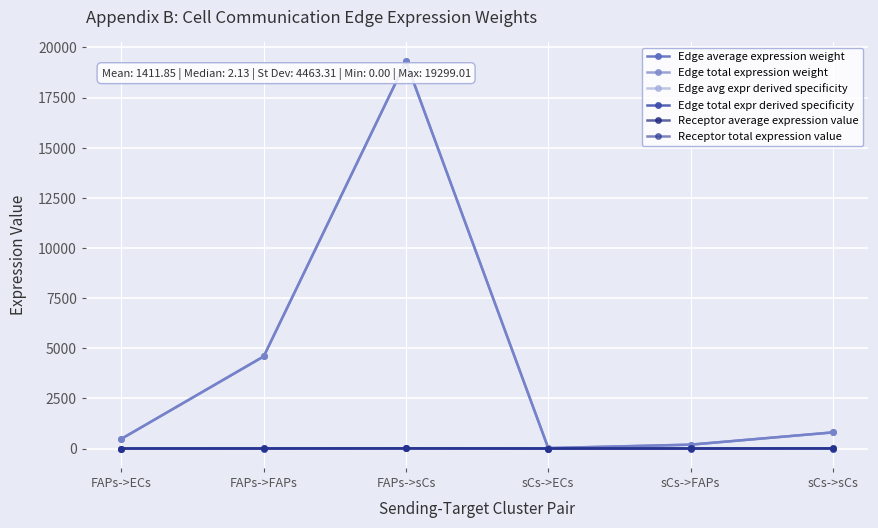

True or false: Receptor total expression value and Edge average expression weight cross at least once.

False